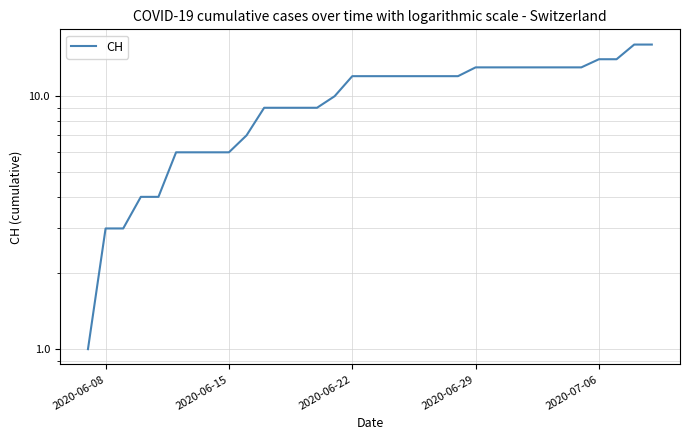

The value at 25 is 16.3. True or false?

False